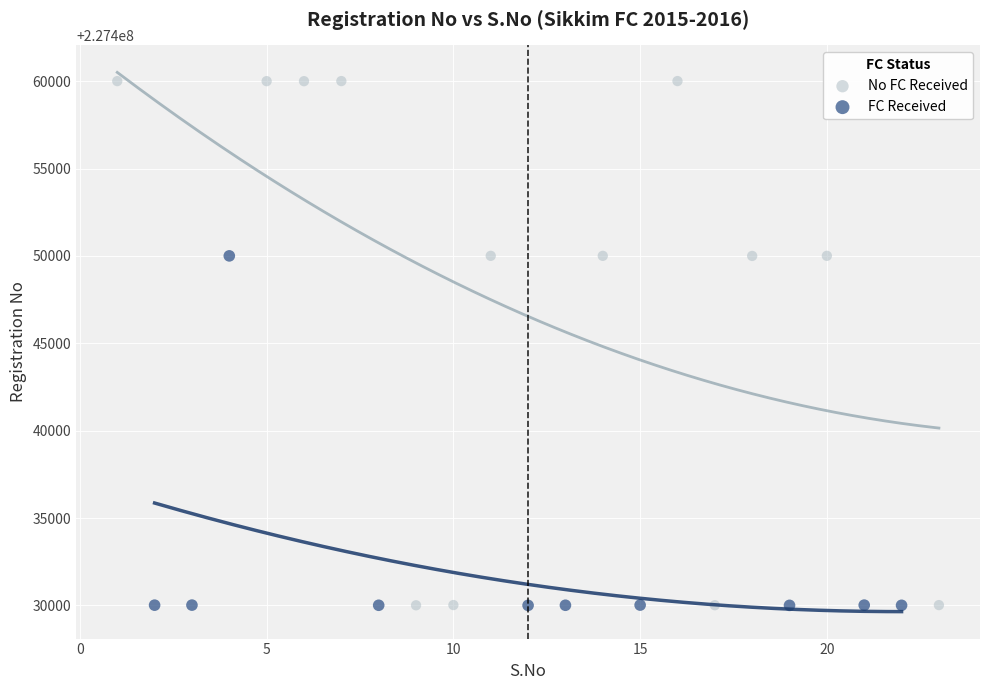

Which series reaches the maximum Y coordinate?

No FC Received